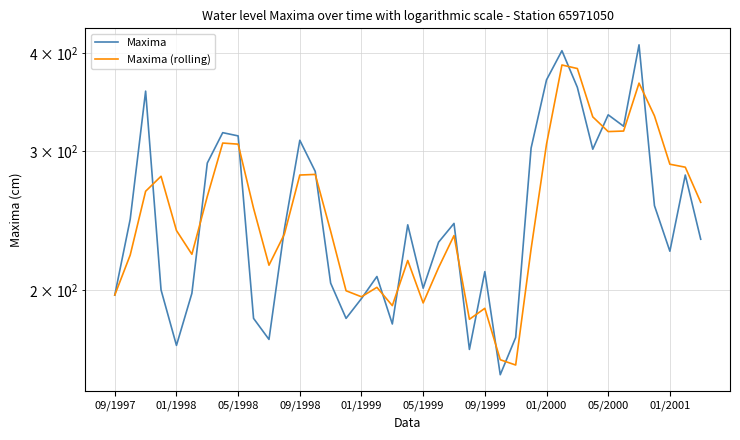

At which category is the sum across all series the highest?

29